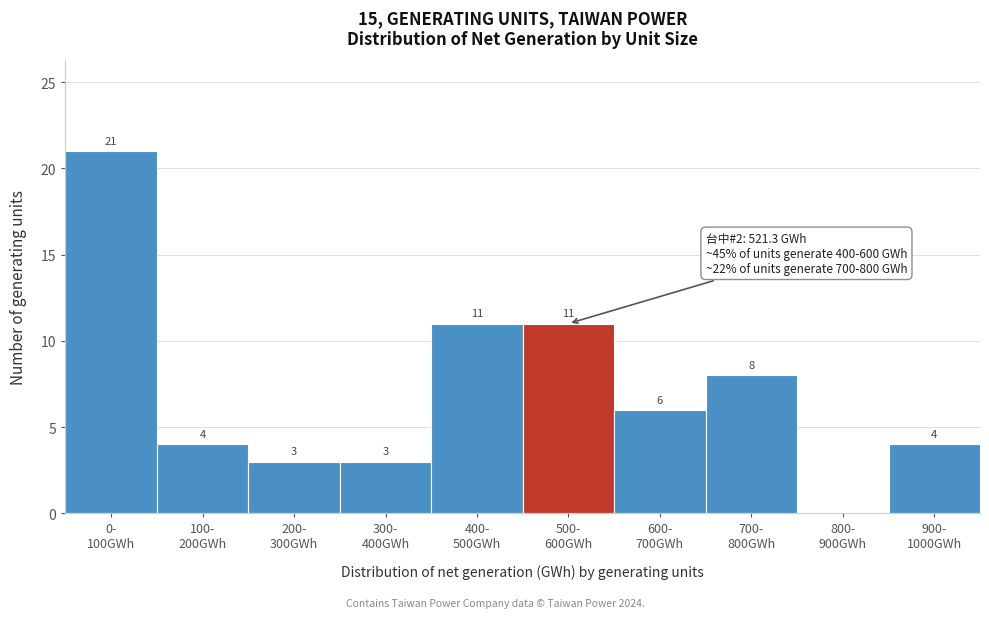

What is the greatest value displayed?

21